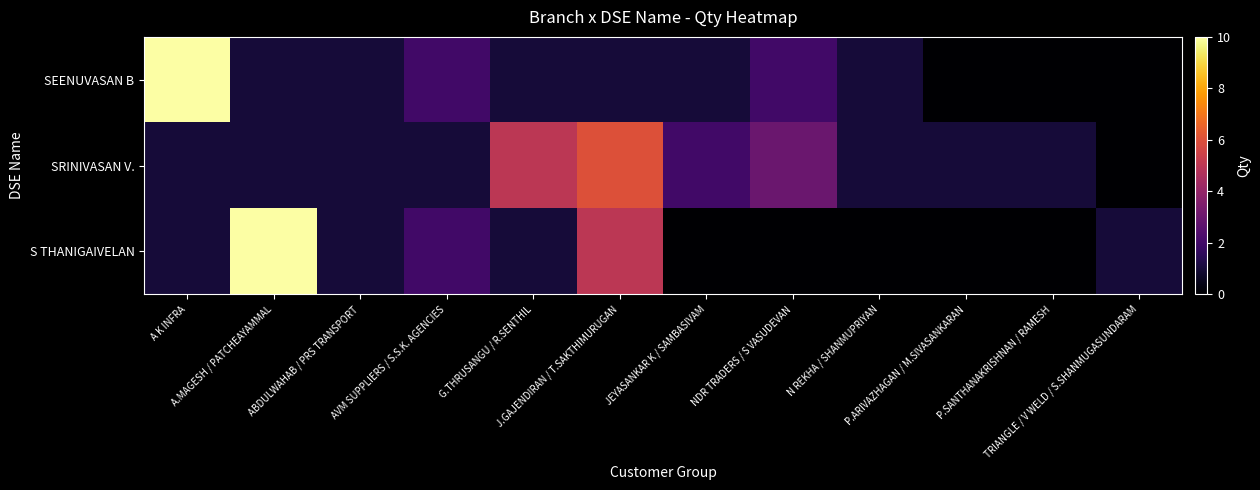

At how many categories does at least one series exceed 6?

2